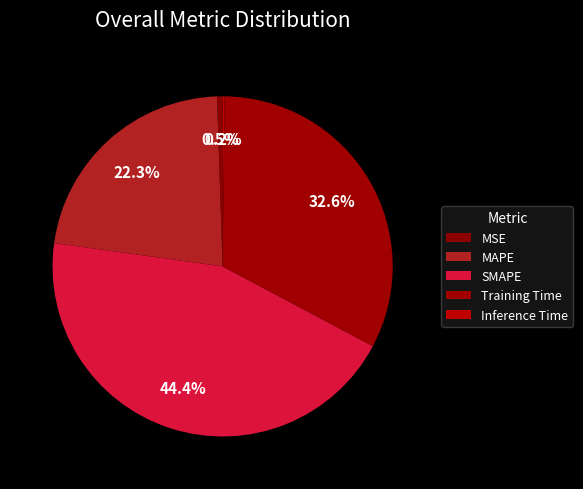

Between Inference Time and SMAPE, which is larger?

SMAPE